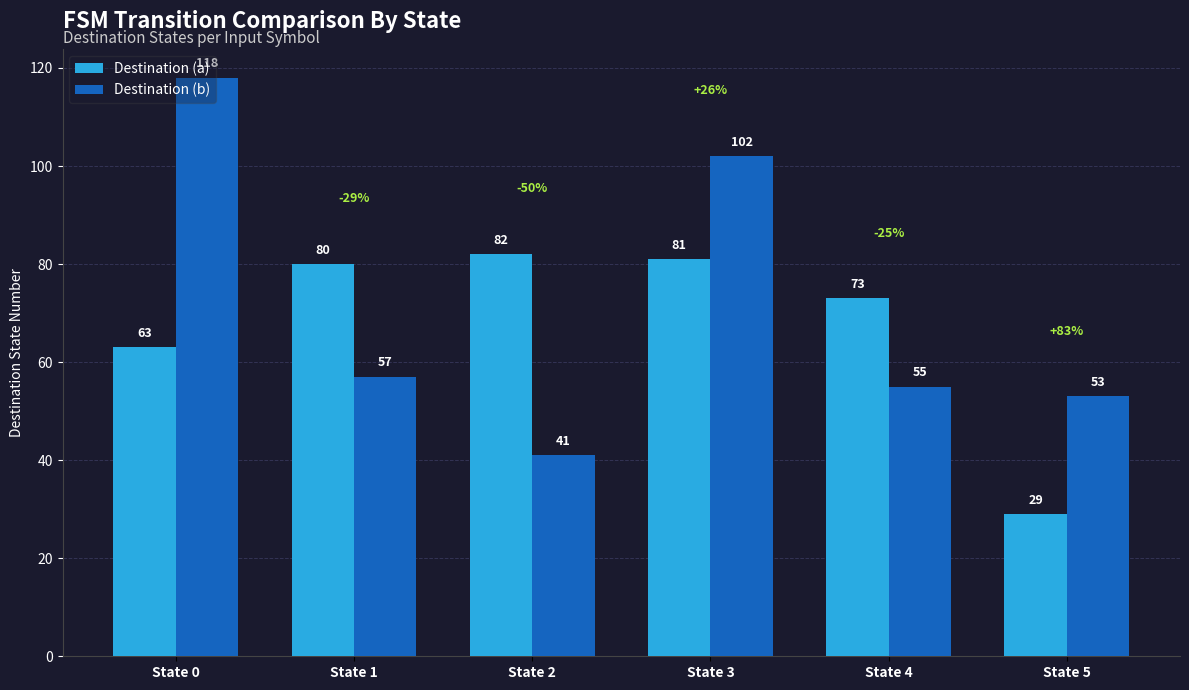

At which label is Destination (b) closest to 79?

State 1